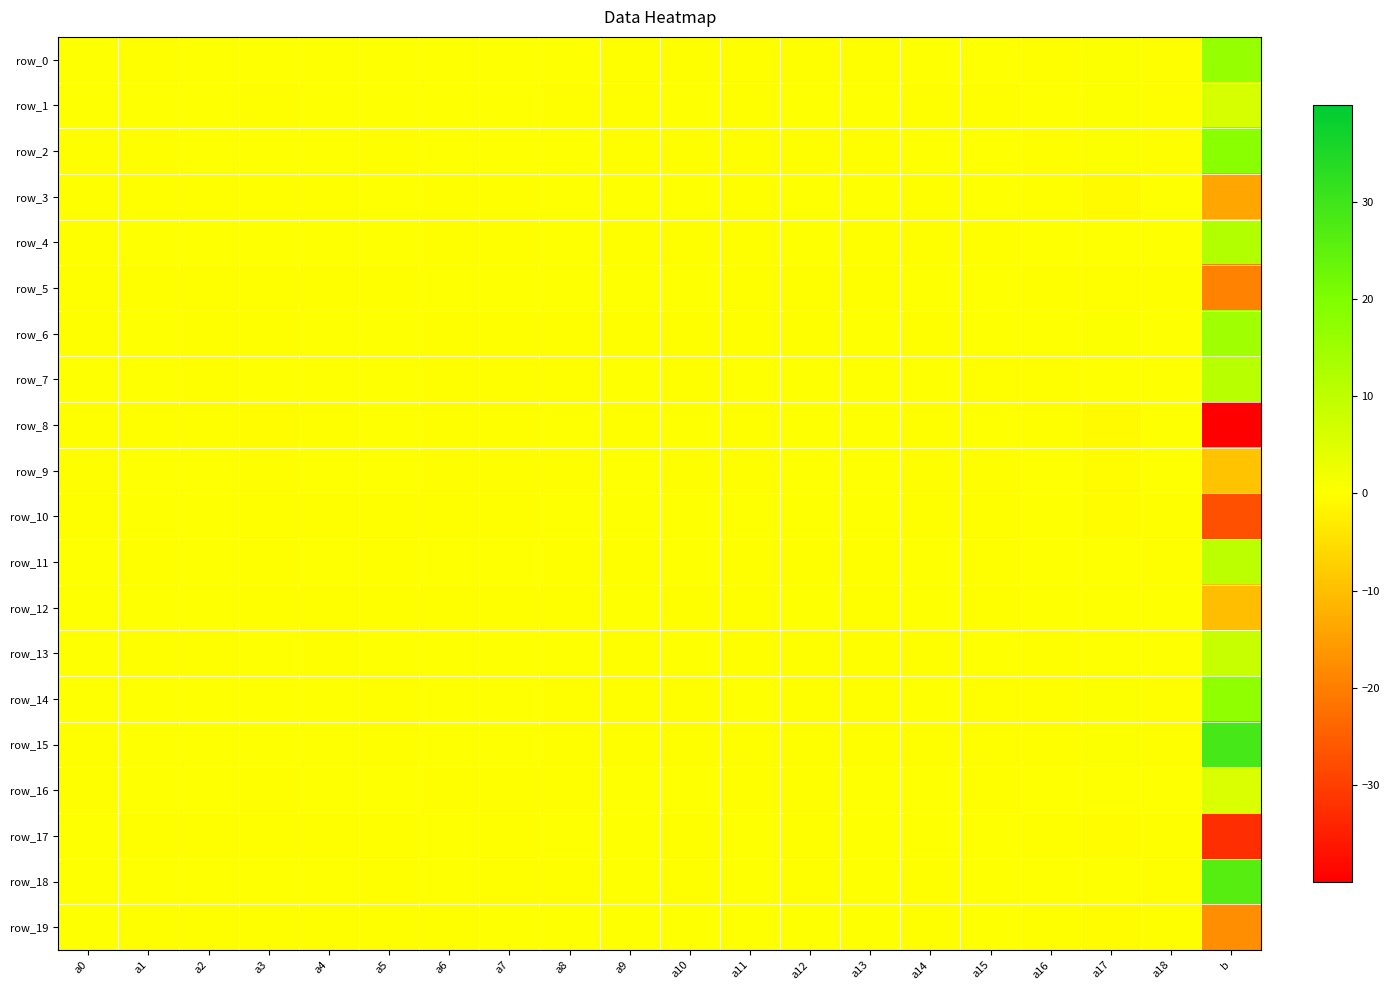

What is the difference between the row_14 values at b and a18?

17.5